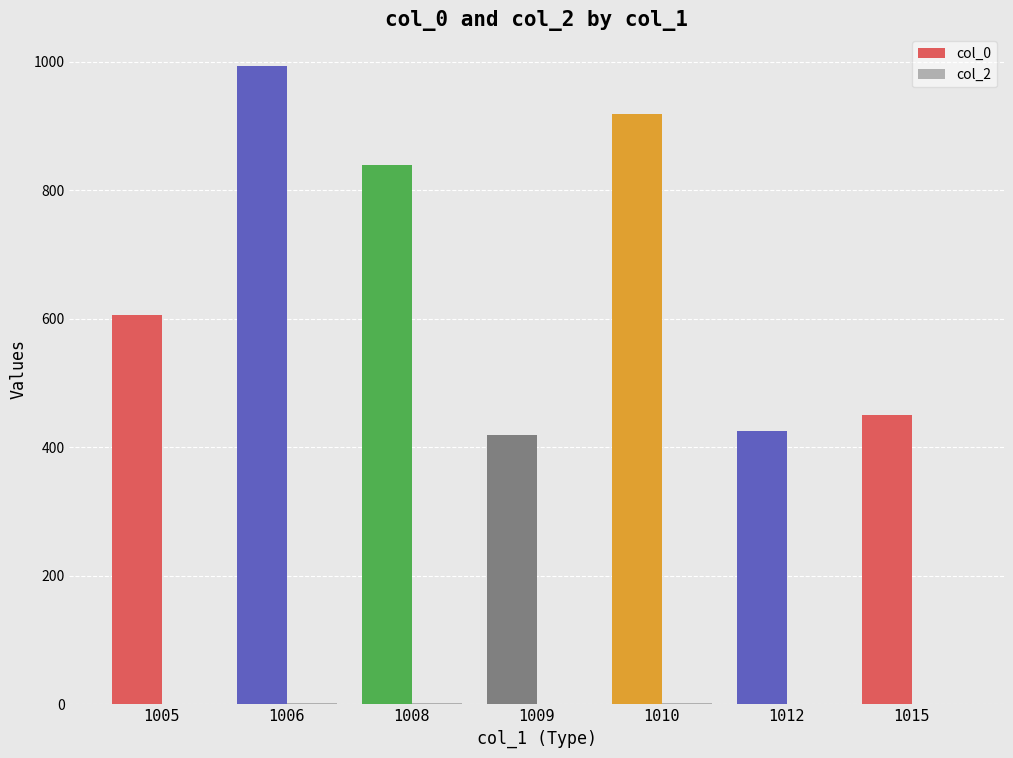

Which category has the highest value across all series?

1006